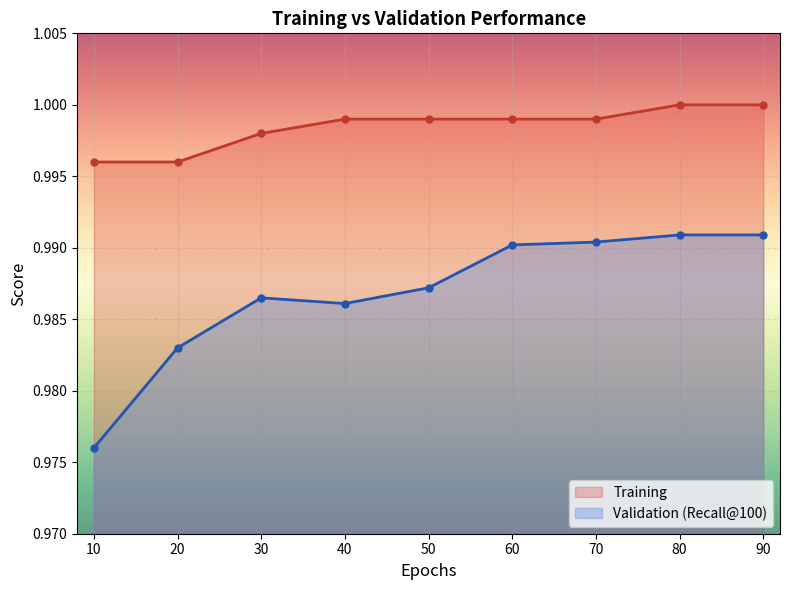

Rank the series at 80 from lowest to highest value.

Validation (Recall@100), Training